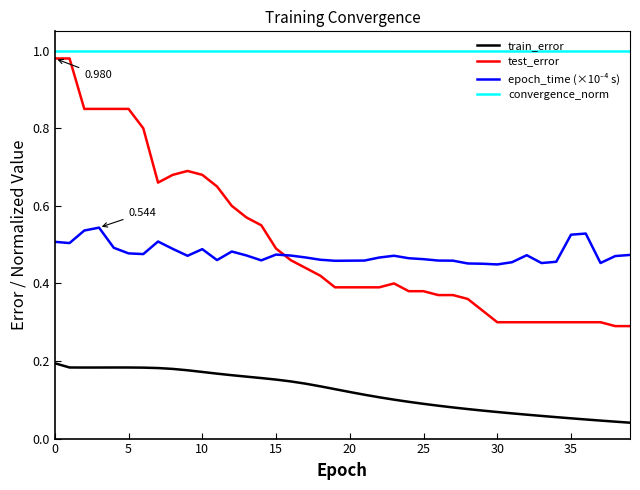

Which series has the largest range (max minus min)?

test_error